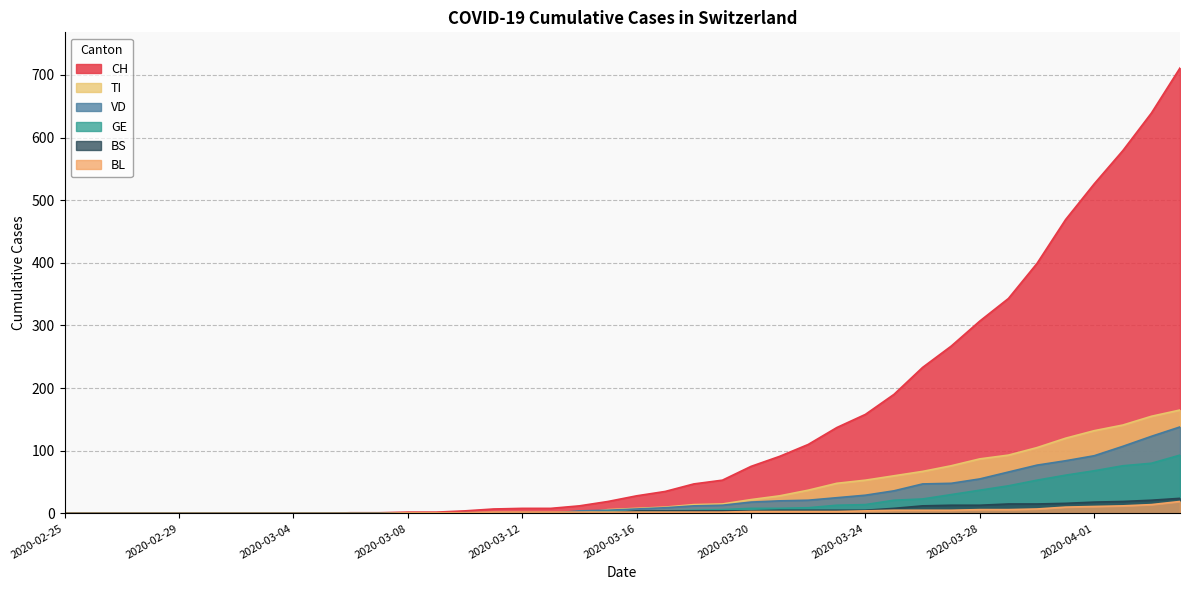

What is the value of the GE point at the 37th from the left?

68